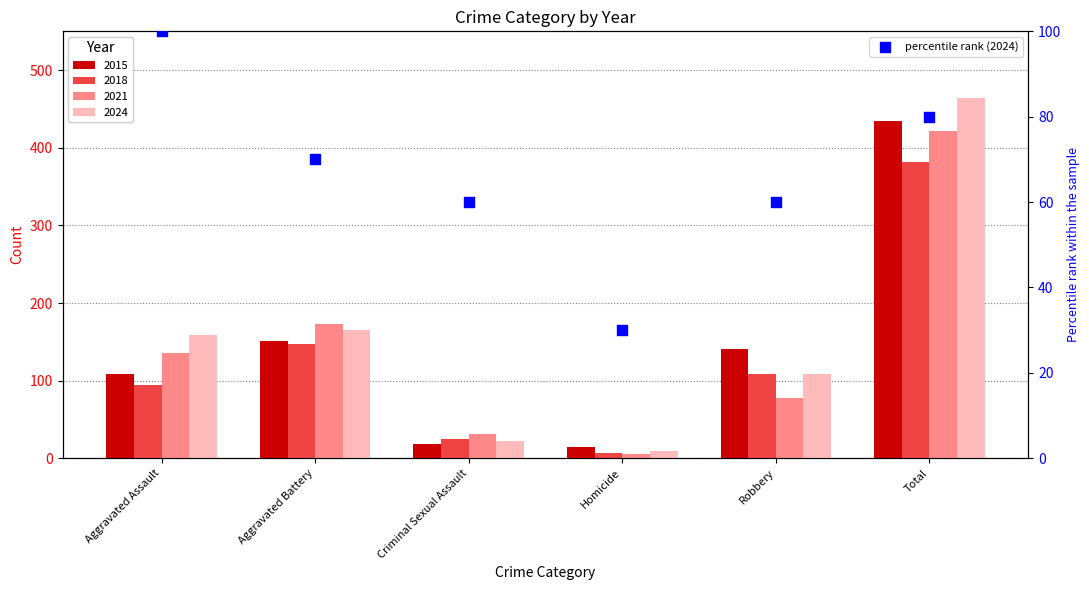

Which has a higher value, Aggravated Assault or Robbery?

Aggravated Assault